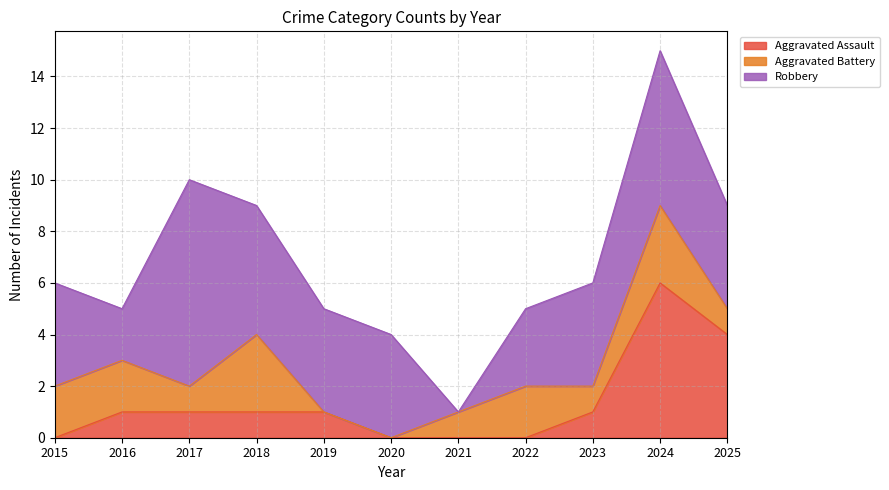

How many lines are shown in the chart?

3